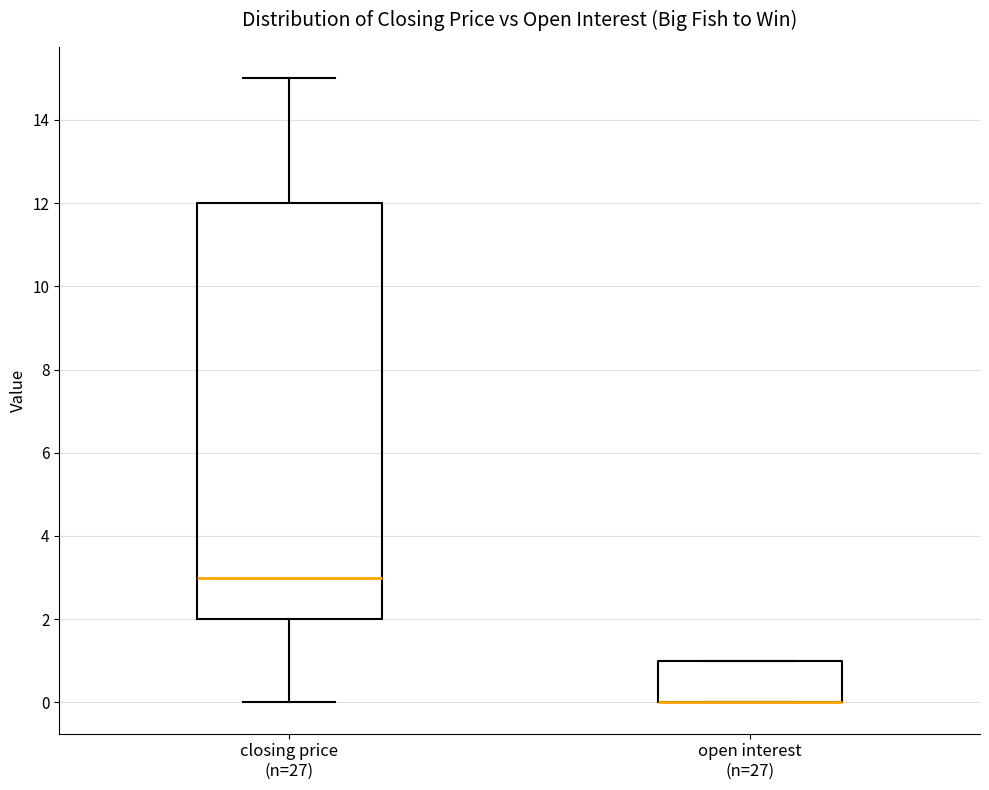

Reading left to right, read every box against the y-axis: the position of its median line, the range the box covers, and the ends of its whiskers. The values are not printed on the chart, so give them approximately, as read against the axis.

closing price (n=27): median 3, box 2 to 12, whiskers 0 to 15
open interest (n=27): median 0 (drawn on the box's lower edge), box 0 to 1, whiskers 0 to 1